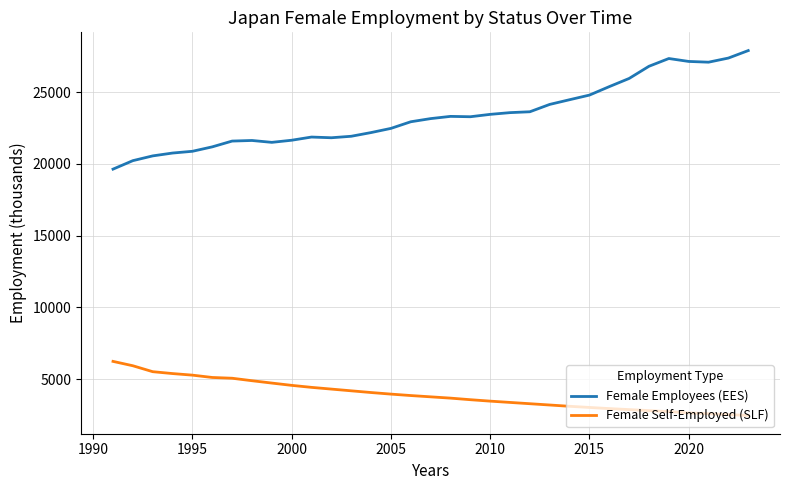

Rank the series by their average value, from highest to lowest.

Female Employees (EES), Female Self-Employed (SLF)